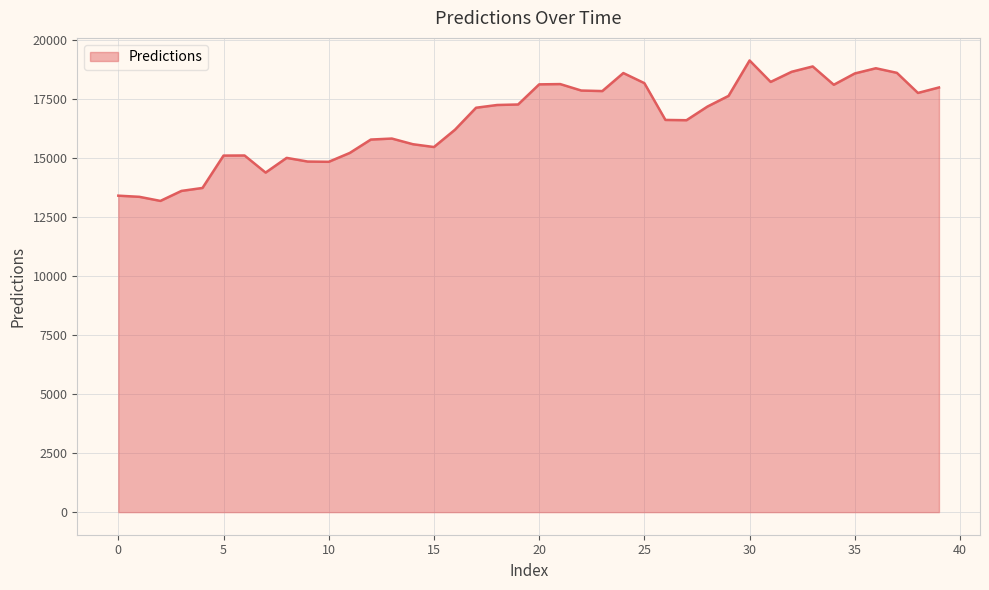

What is the greatest value displayed?

19139.6